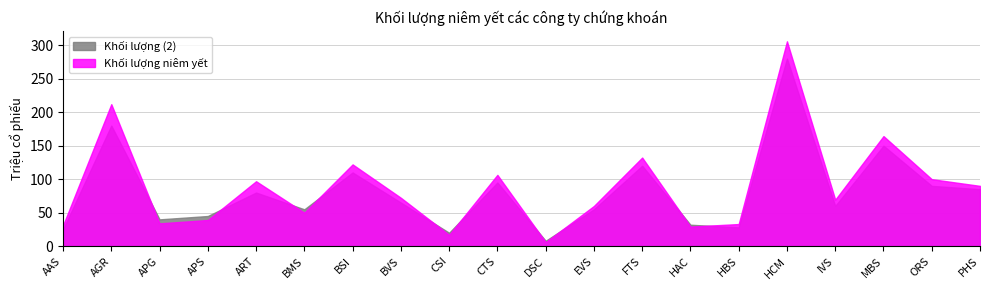

How many categories are shown in the chart?

20